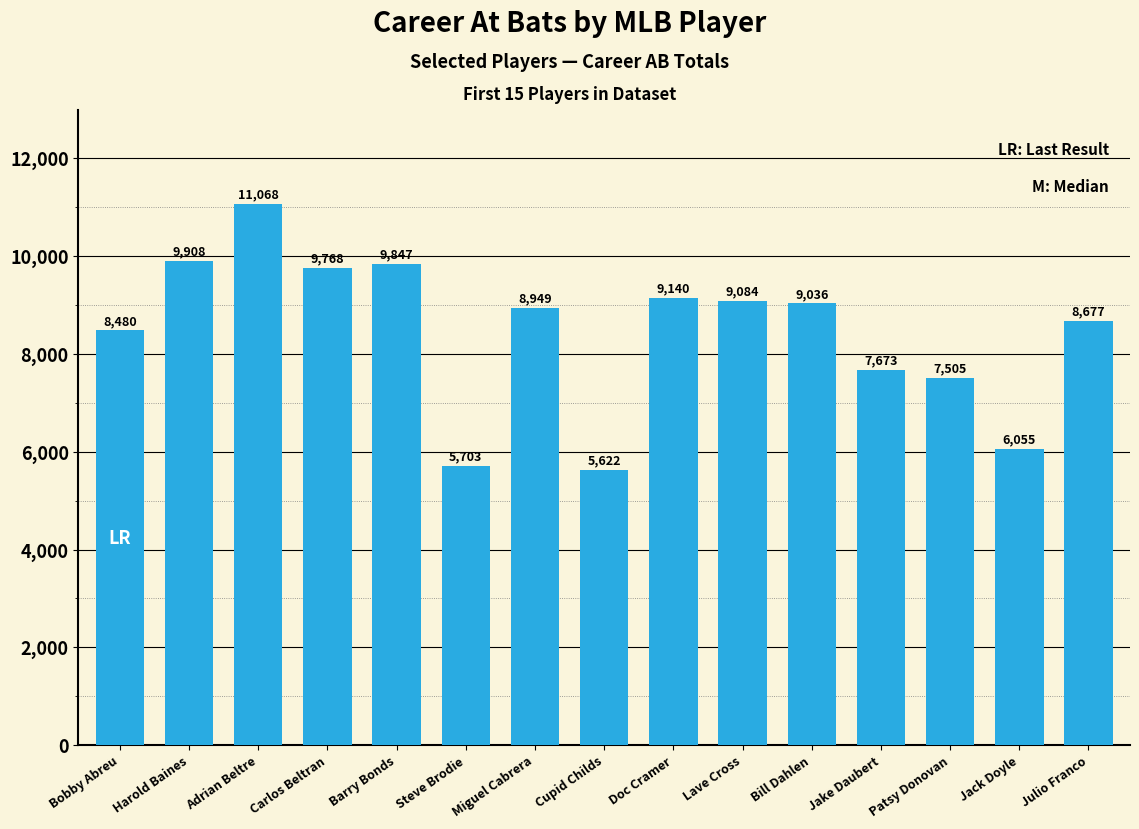

Rank the categories by value from lowest to highest.

Cupid Childs, Steve Brodie, Jack Doyle, Patsy Donovan, Jake Daubert, Bobby Abreu, Julio Franco, Miguel Cabrera, Bill Dahlen, Lave Cross, Doc Cramer, Carlos Beltran, Barry Bonds, Harold Baines, Adrian Beltre